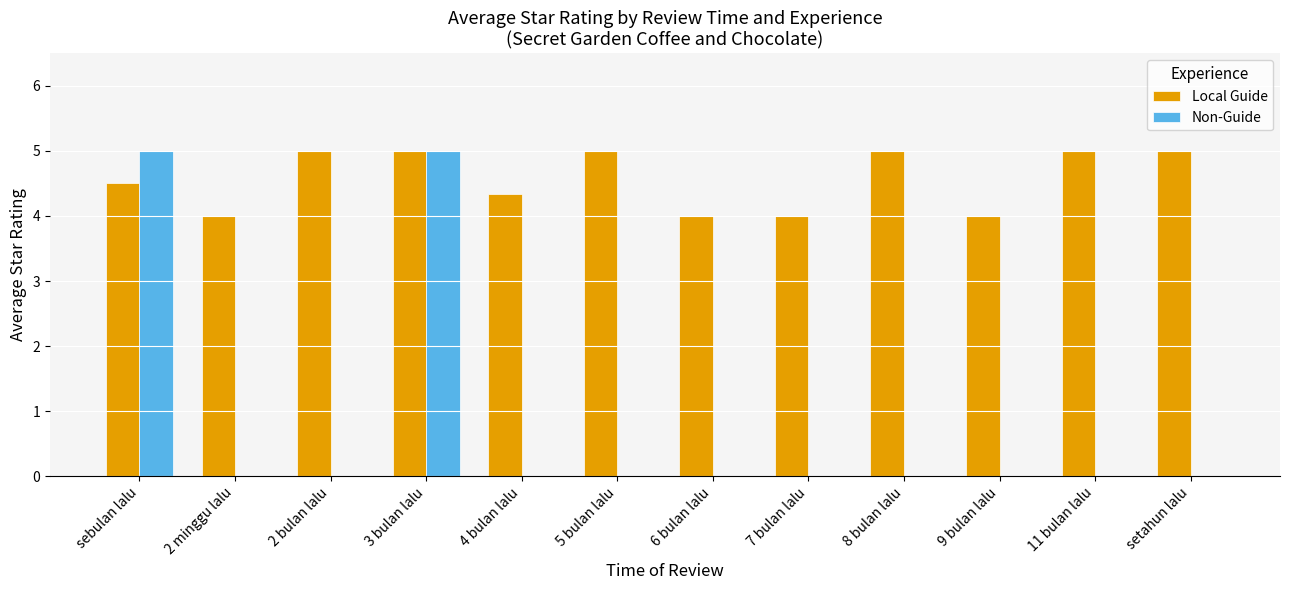

What is the average value of the Non-Guide series?

0.8